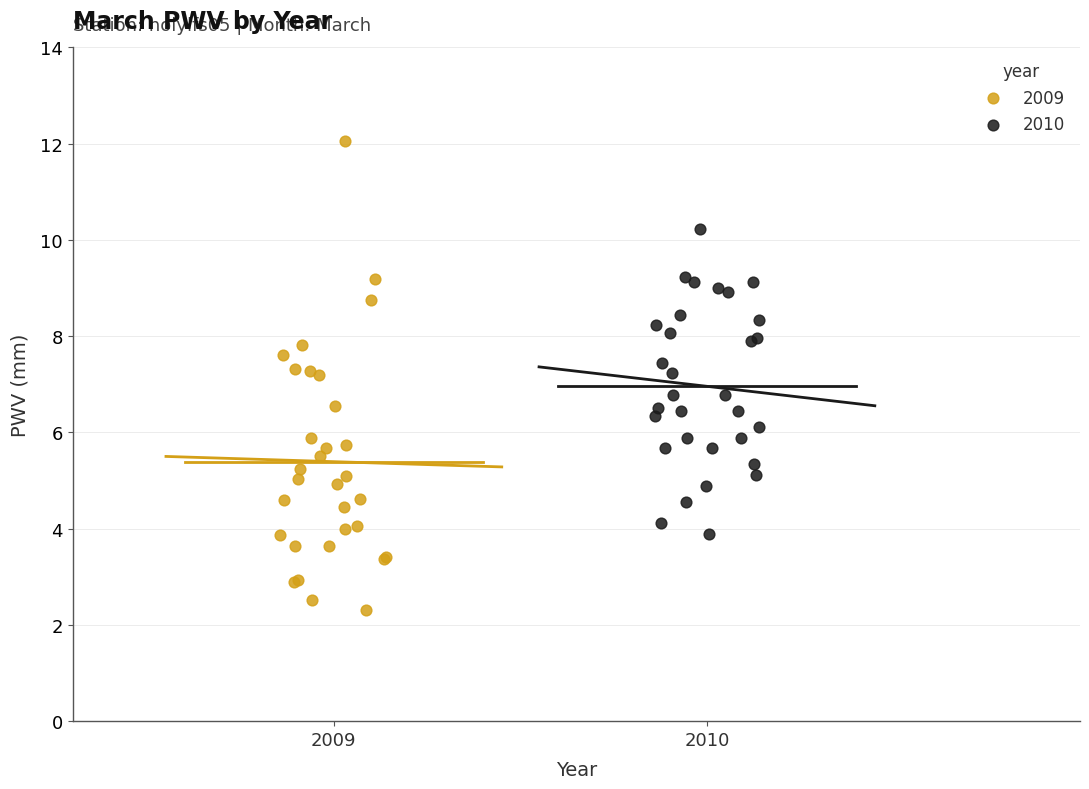

What are all the series names shown in the legend?

2009, 2010